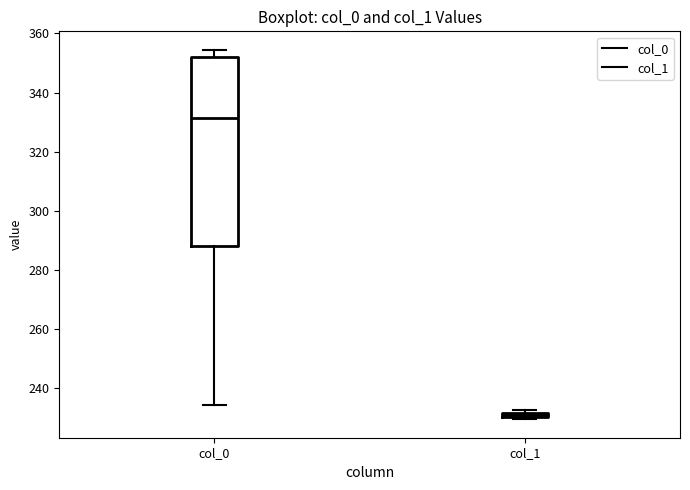

Where is the lower edge of the box for col_0 on the y-axis? The values are not printed on the chart, so give them approximately, as read against the axis.

288